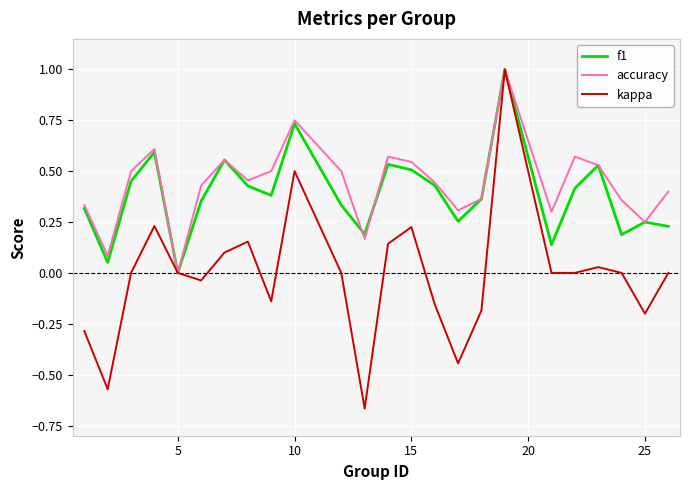

What is the greatest value displayed?

1.0